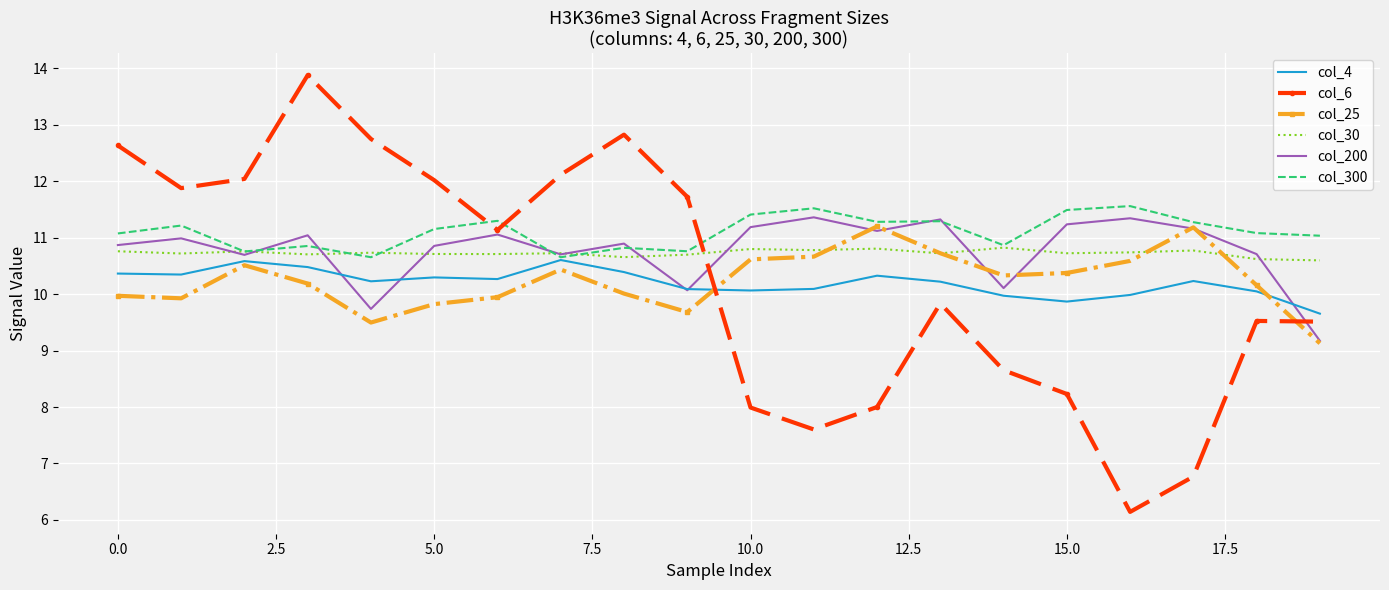

Which series has the largest total across all categories?

col_300